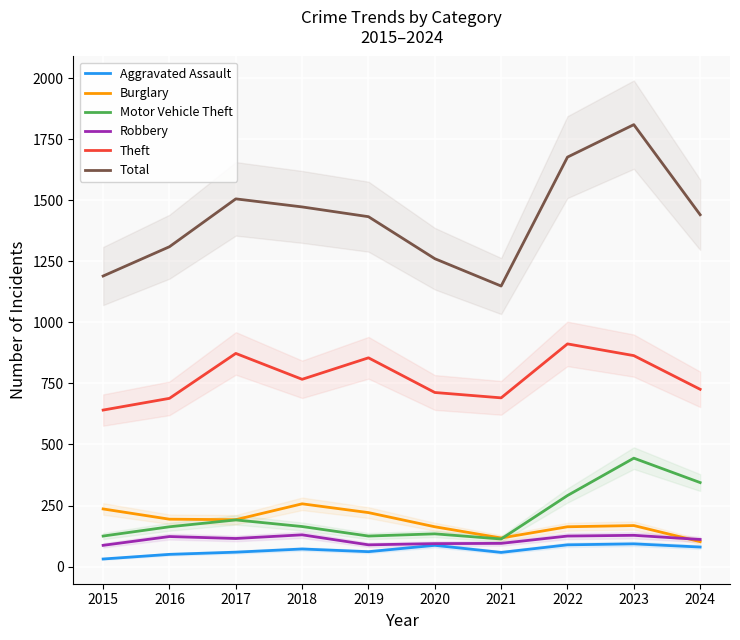

At how many categories does at least one series exceed 1314?

6